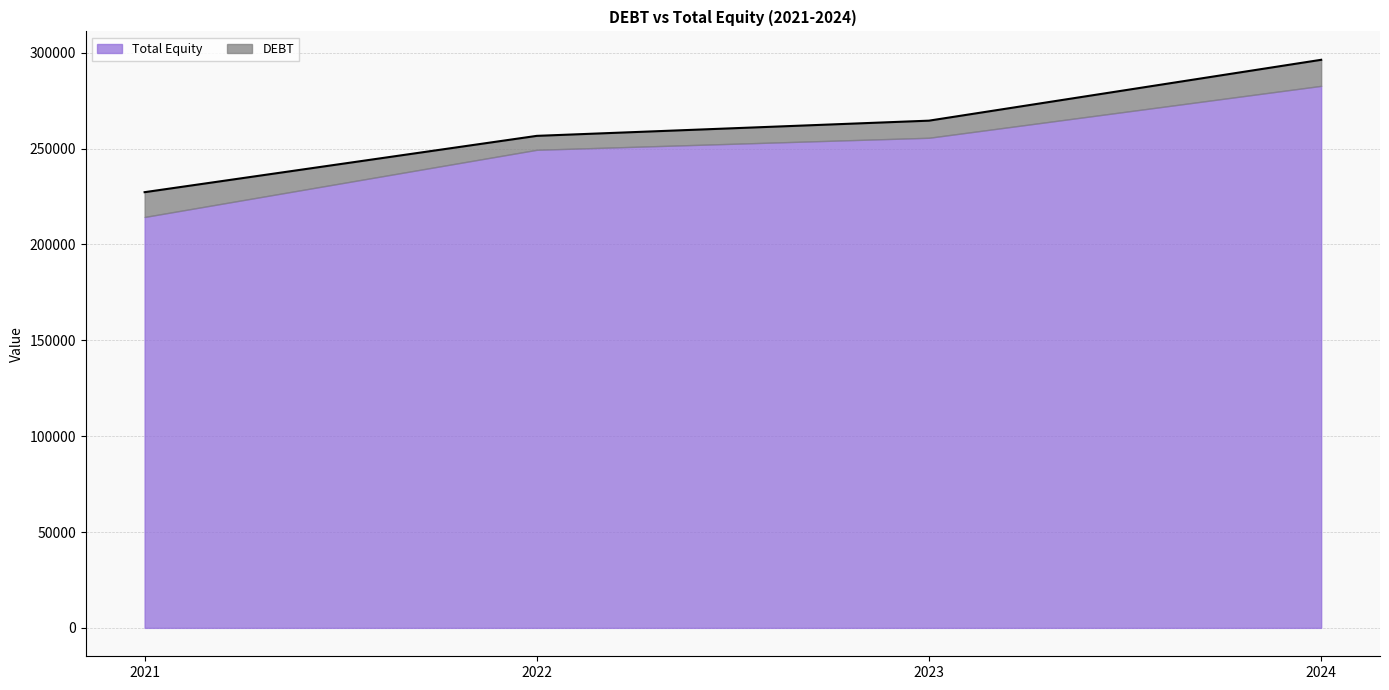

Rank the categories by value from highest to lowest.

2024, 2023, 2022, 2021